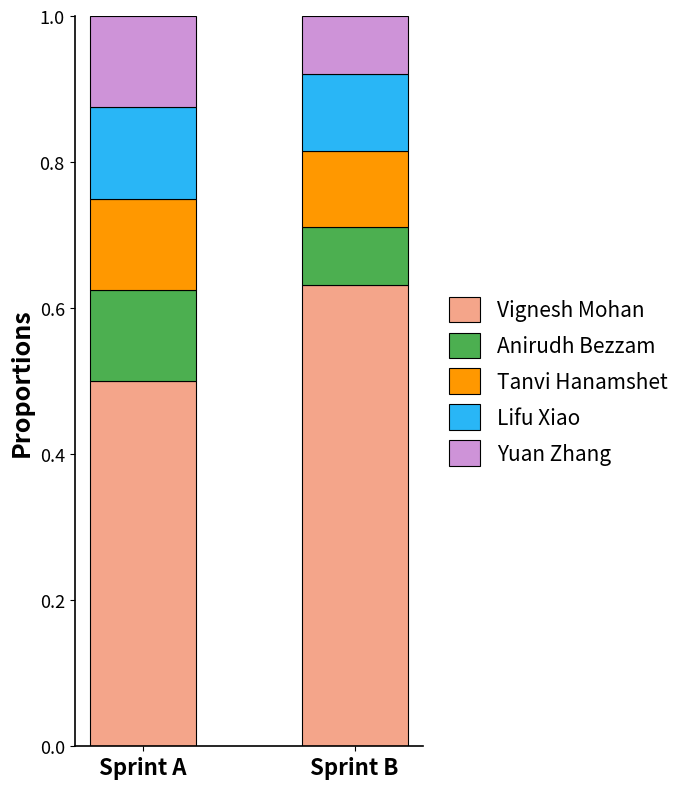

Rank the categories by Vignesh Mohan value from lowest to highest.

Sprint A, Sprint B